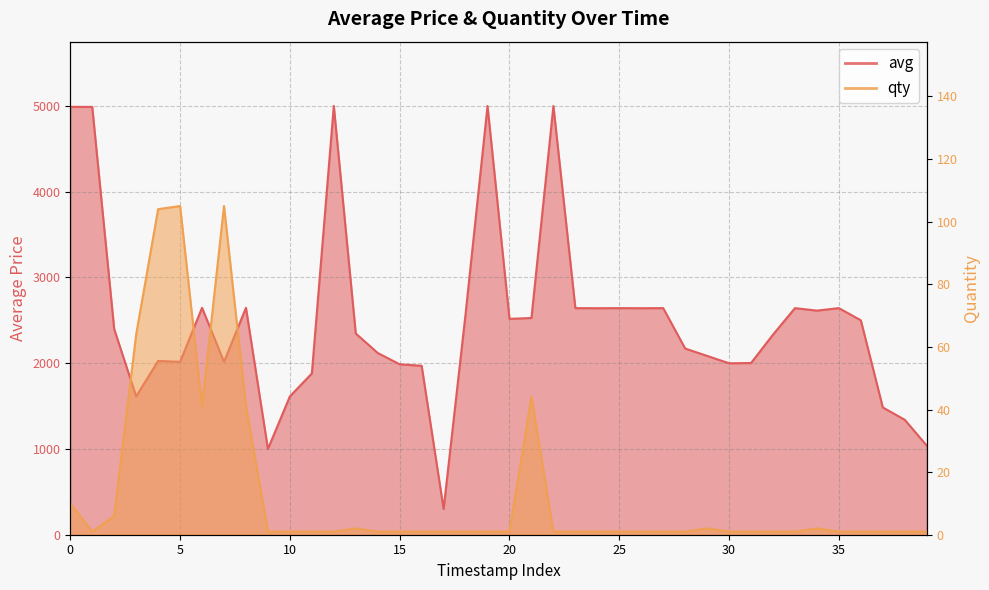

Reading left to right, transcribe all the data shown in this chart.

avg: 4989	4988	2398	1613	2026	2016	2646	2016	2646	1000	1613	1880	4999	2346	2119	1987	1970	300	2573	4999	2517	2527	4999	2642	2641	2642	2641	2642	2171	2085	1999	2002	2333	2642	2613	2642	2500	1484	1340	1039
qty: 10	1	6	64	104	105	41	105	41	1	1	1	1	2	1	1	1	1	1	1	1	44	1	1	1	1	1	1	1	2	1	1	1	1	2	1	1	1	1	1